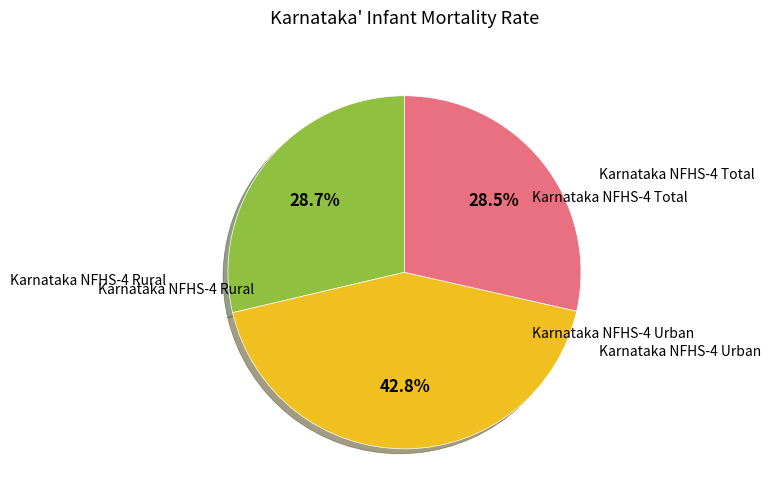

Does any single category account for the majority?

No